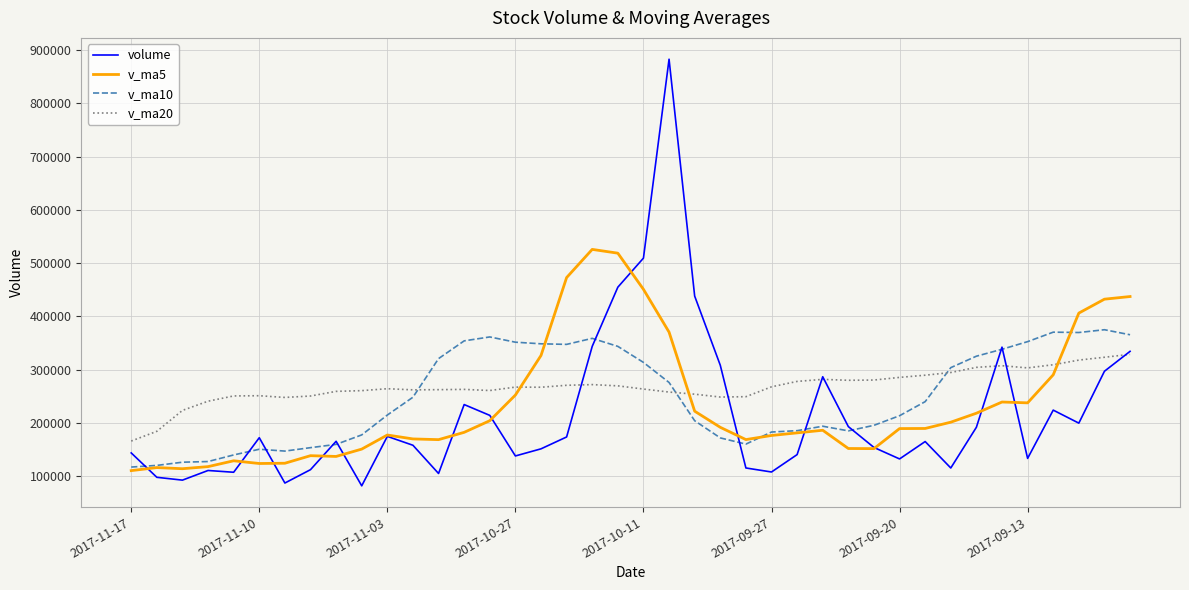

What is the maximum value for v_ma5?

525728.1